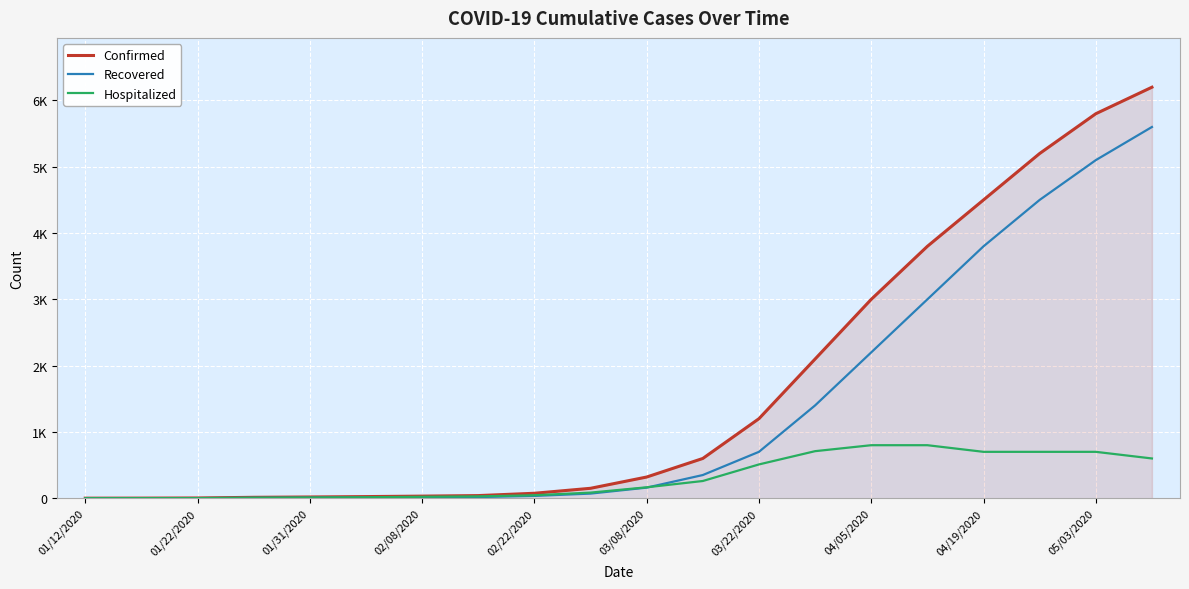

What are all the series names shown in the legend?

Confirmed, Recovered, Hospitalized